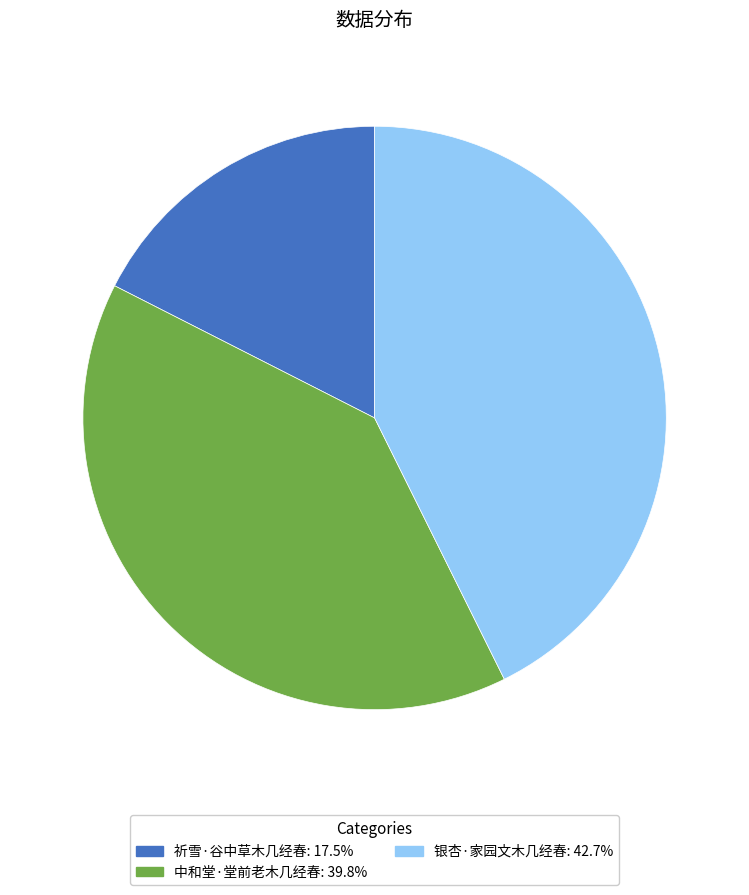

How many segments does this pie chart have?

3